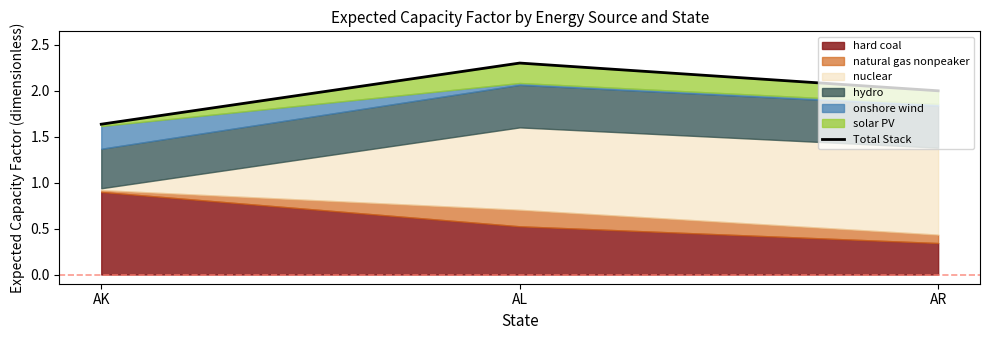

What is the ratio of the value at AR to the value at AL?

0.9